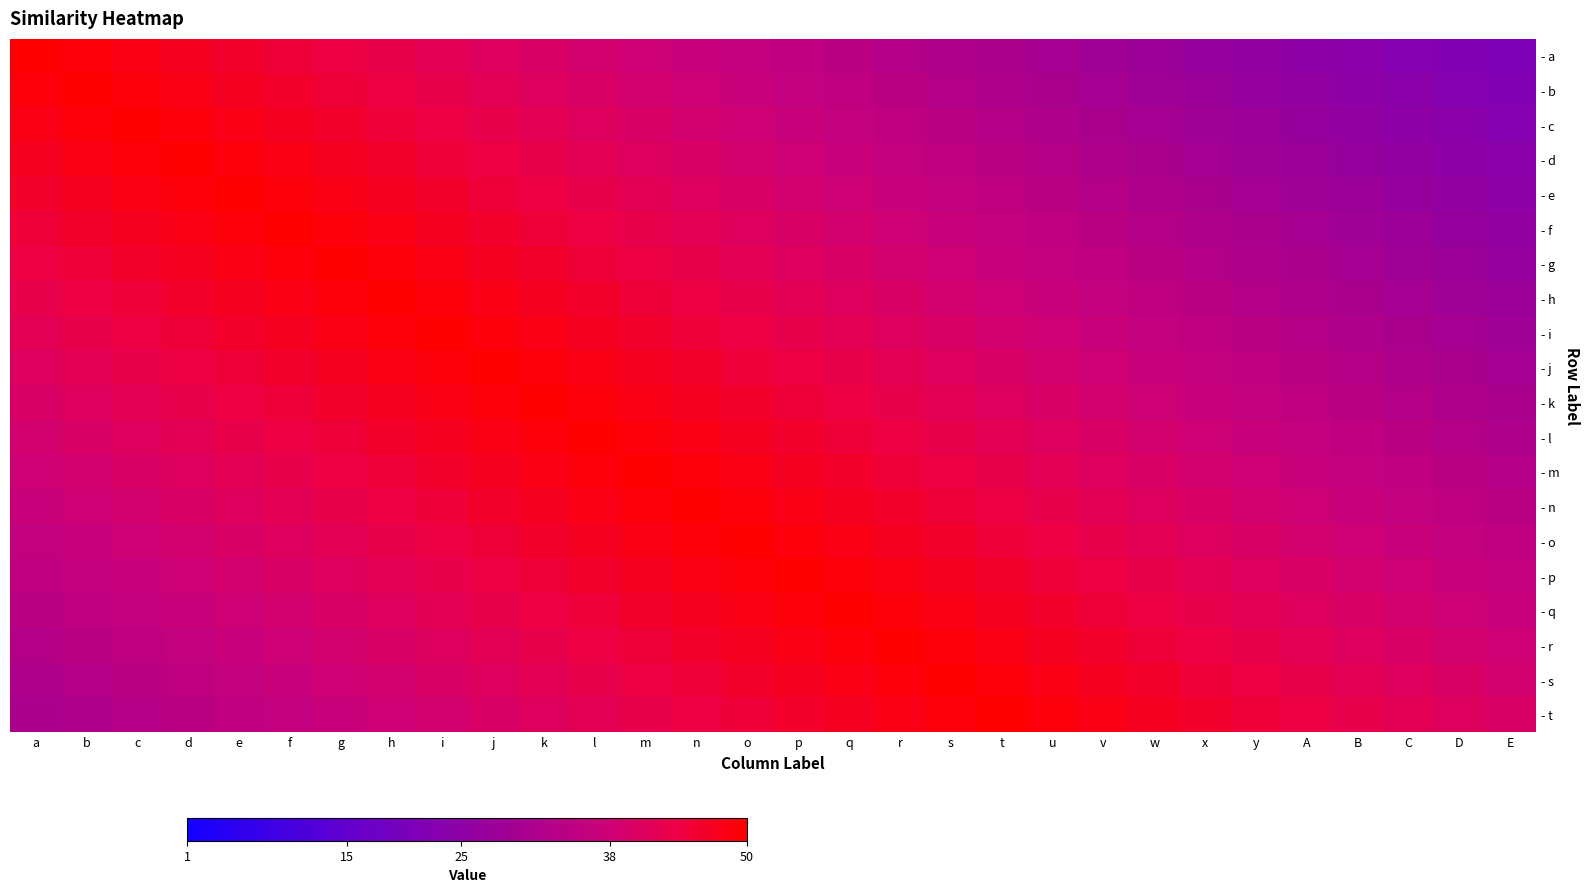

Which series has the largest total across all categories?

- o